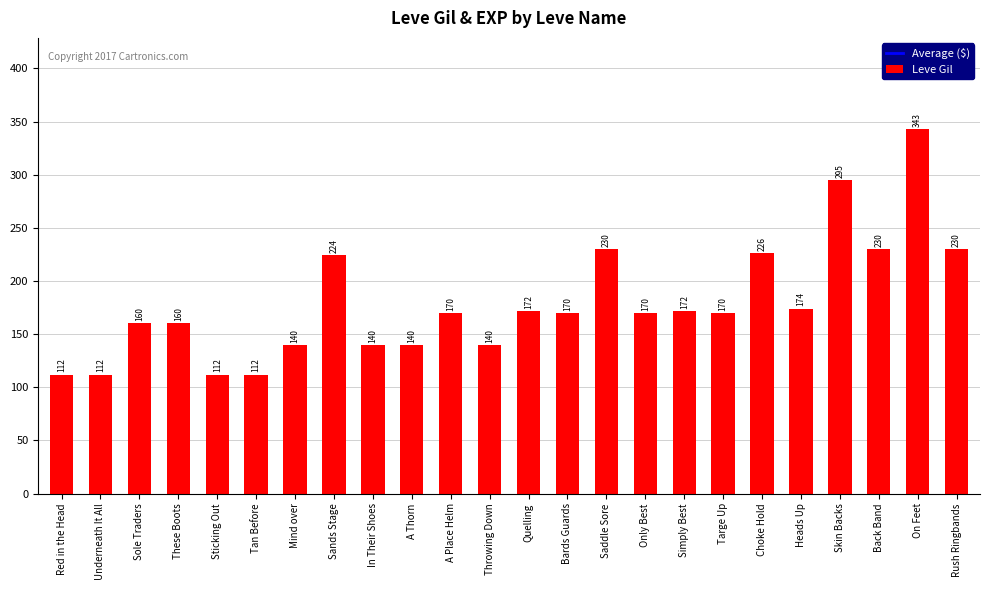

How many bars are there in total?

24